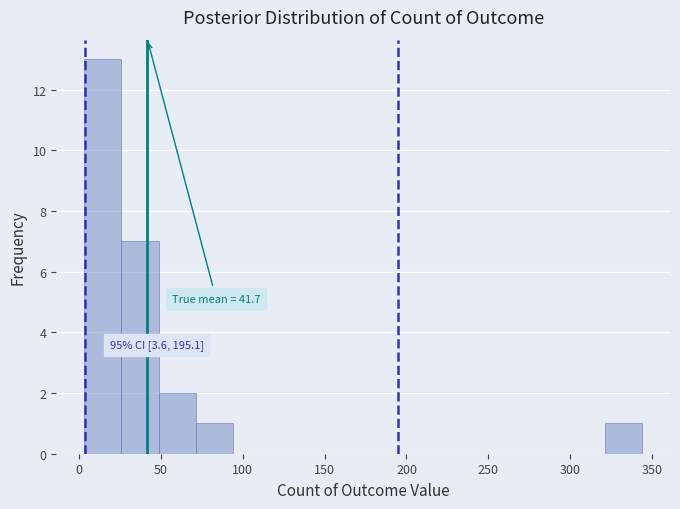

Which range on the x-axis has the tallest bar?

5 to 25